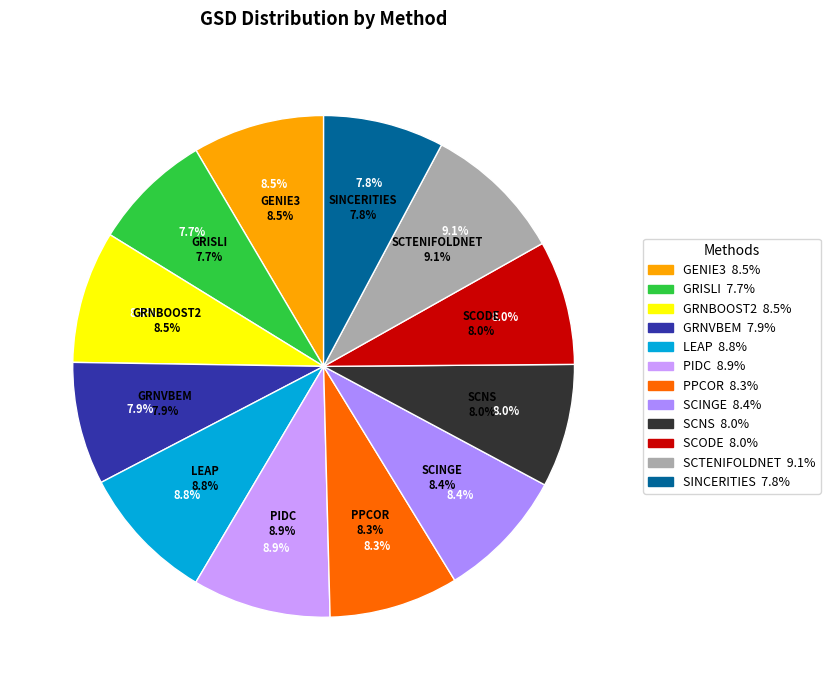

To the nearest percent, what is the combined percentage of PPCOR and SINCERITIES?

16%